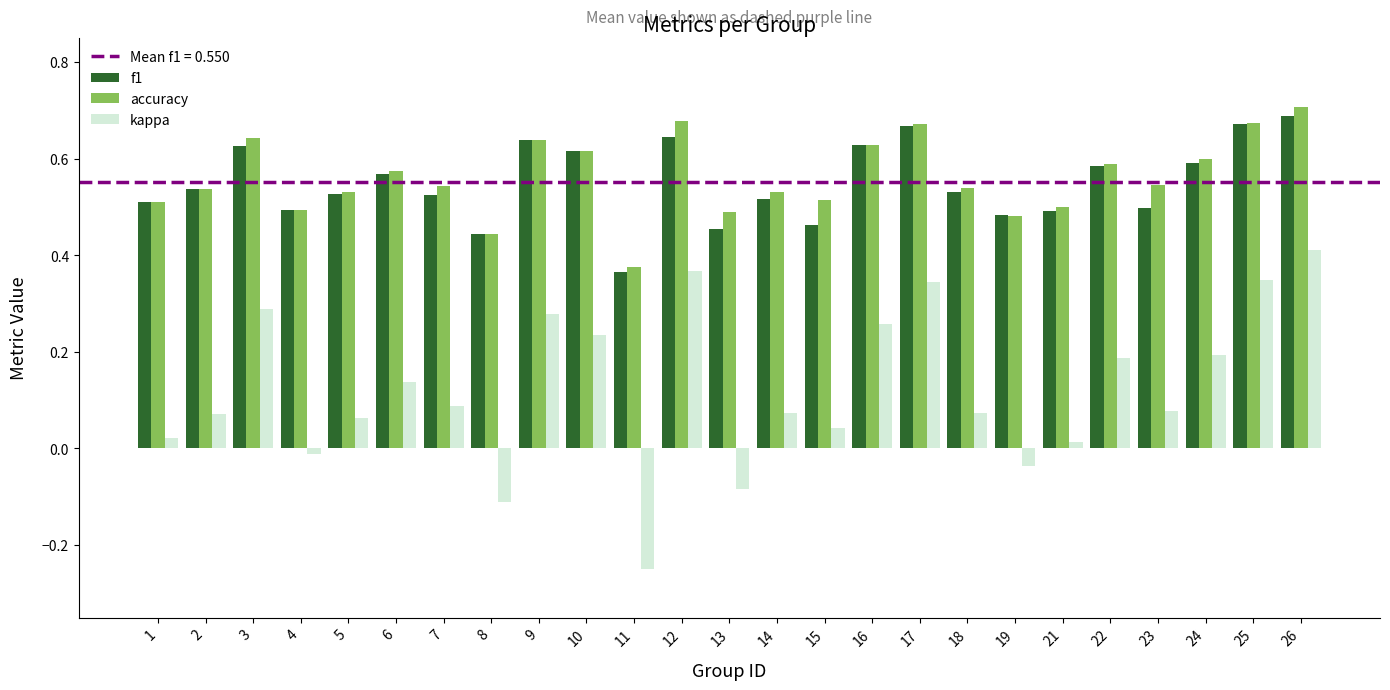

How many groups of bars are there?

25